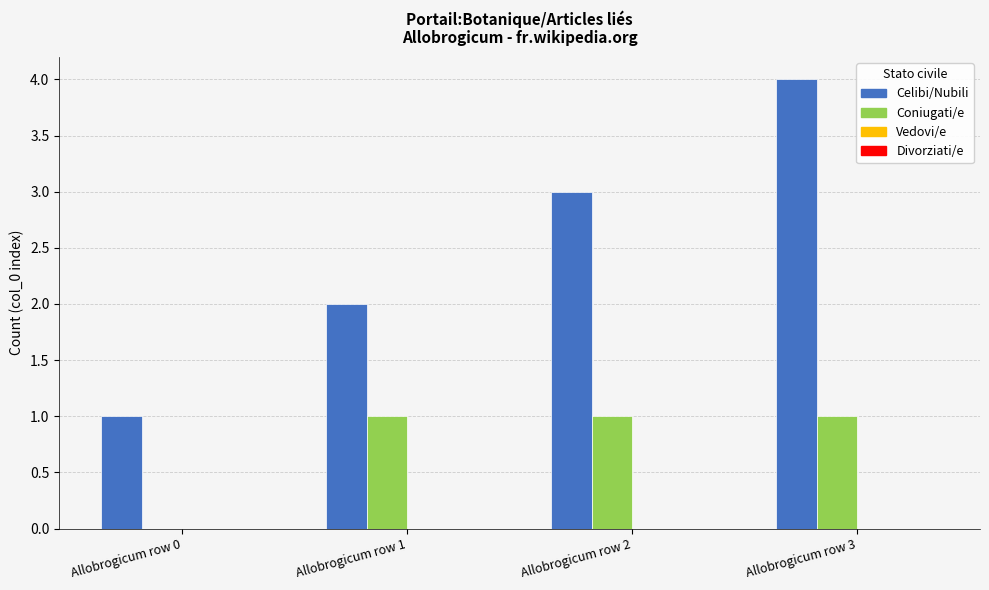

What is the sum of all Celibi/Nubili values?

10